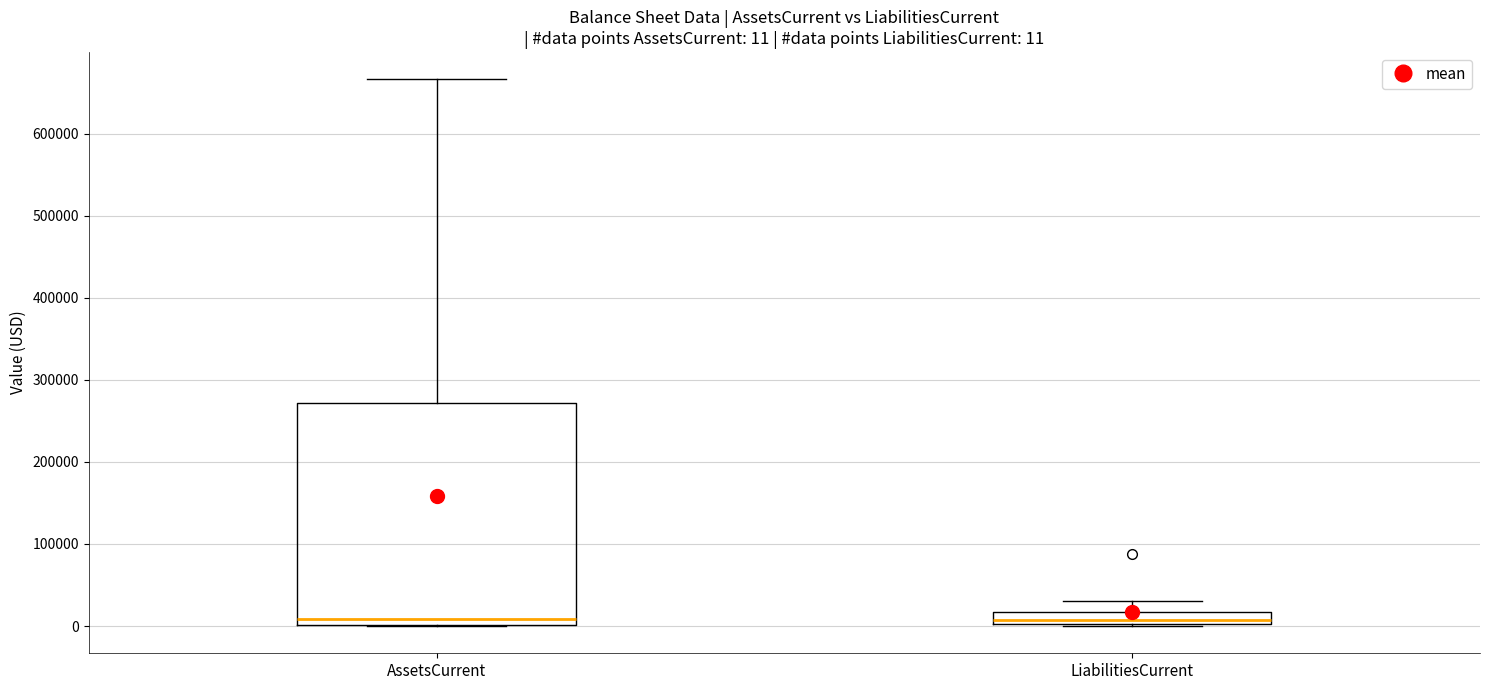

Comparing the boxes themselves (not the whiskers), which one is the tallest?

AssetsCurrent